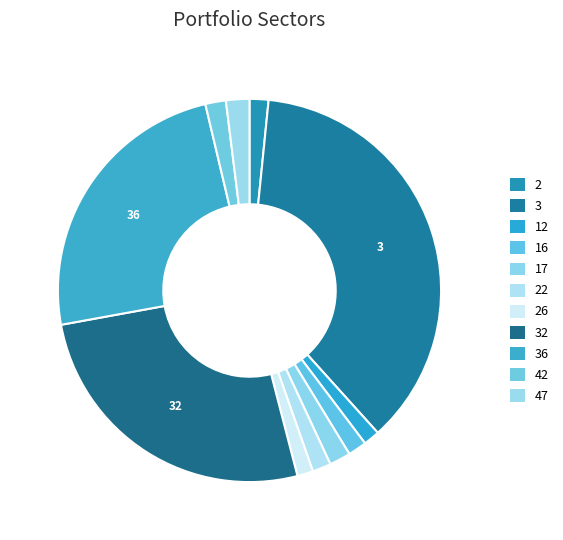

Which category has the smallest portion of the pie?

26